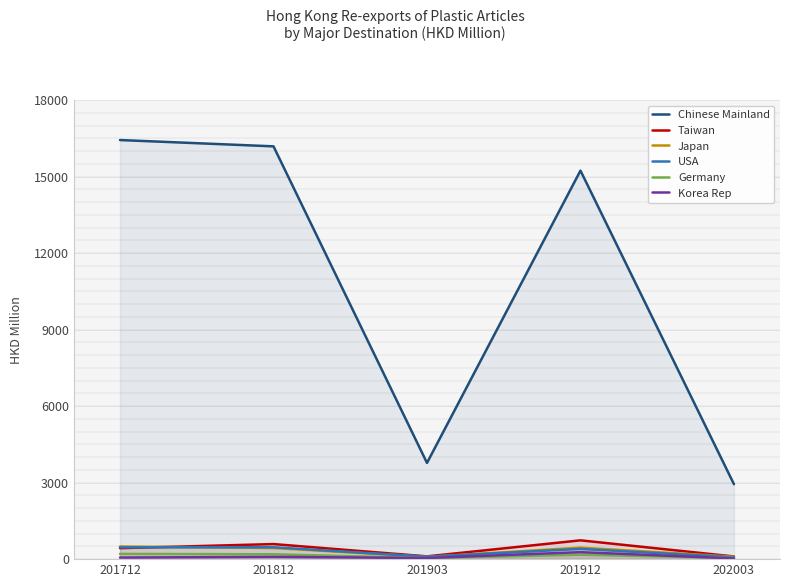

What is the difference between the second highest and minimum values in the Taiwan series?

486.2